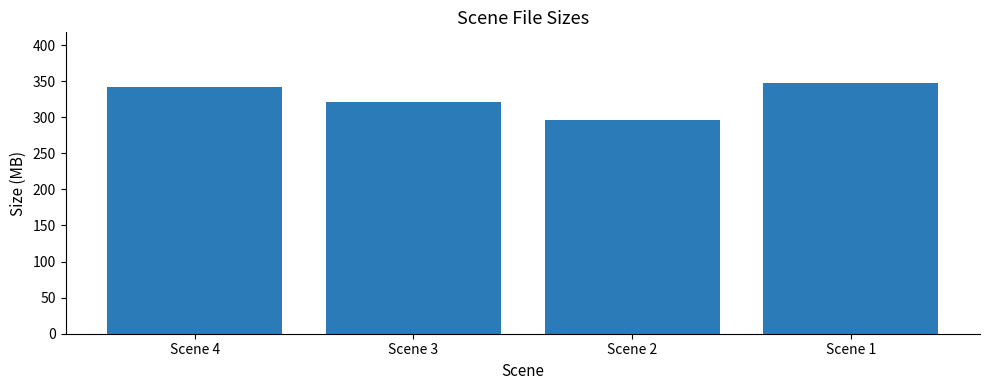

Rank the categories by value from lowest to highest.

Scene 2, Scene 3, Scene 4, Scene 1